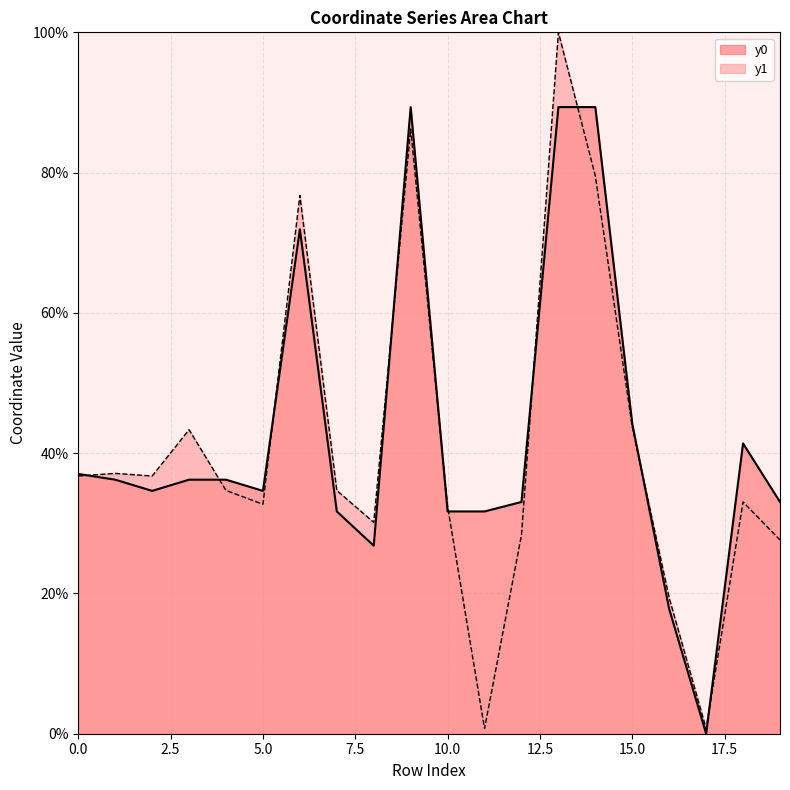

How many categories are shown in the chart?

20